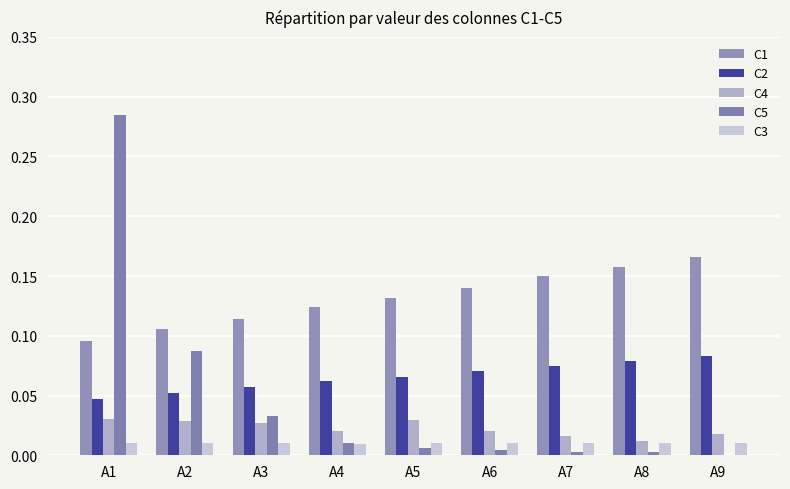

Which category has the highest value across all series?

A1